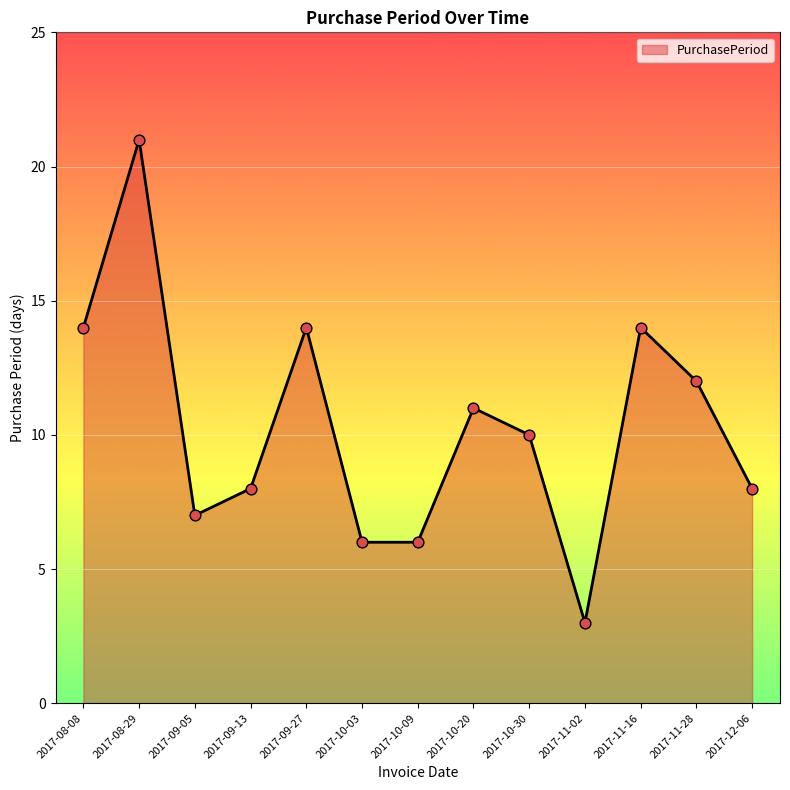

What is the ratio of the value at 2017-11-28 to the value at 2017-10-09?

2.0